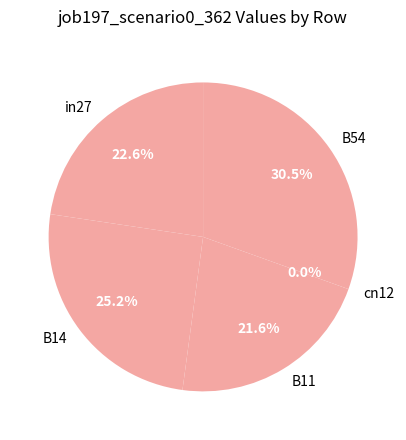

What is the change in value from B14 to B11?

-0.1